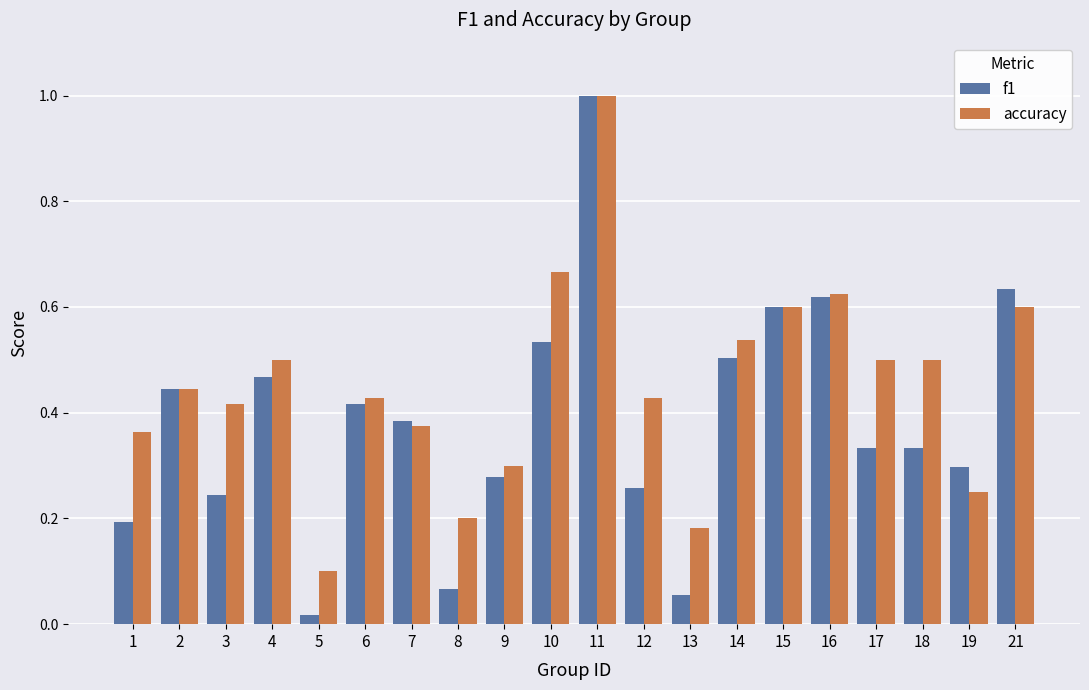

What is the difference between the f1 values at 11 and 13?

0.9